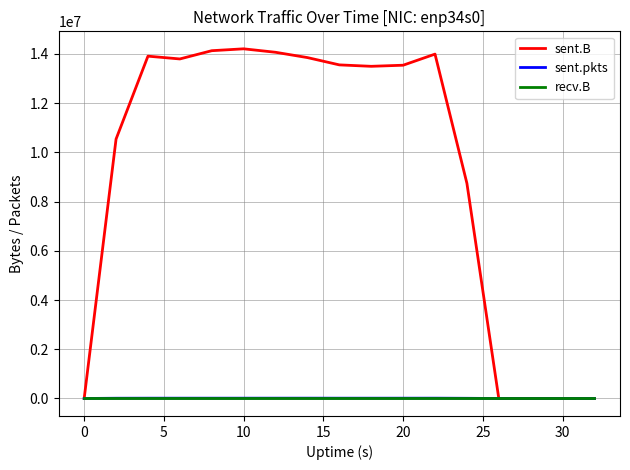

Which series has the largest total across all categories?

sent.B